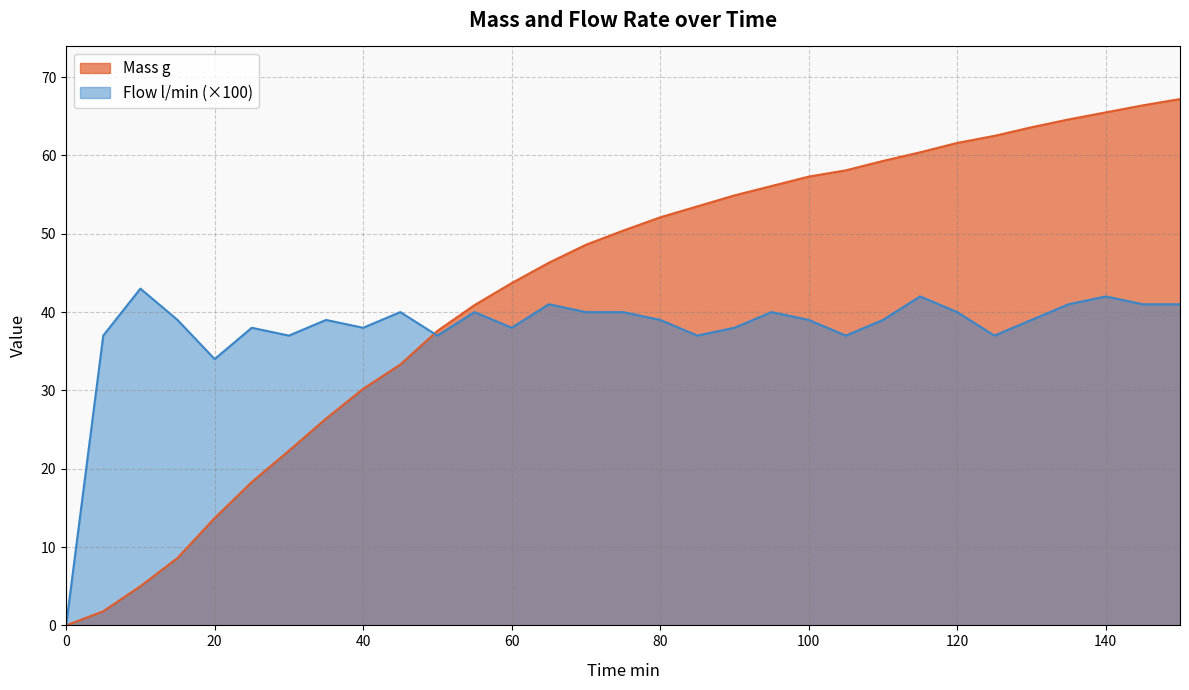

How many data points in Flow l/min are above 39?

13